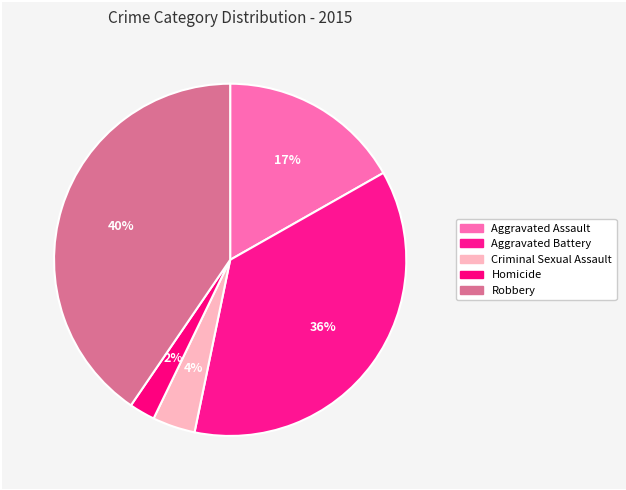

True or false: Aggravated Assault accounts for 17% of the total.

True